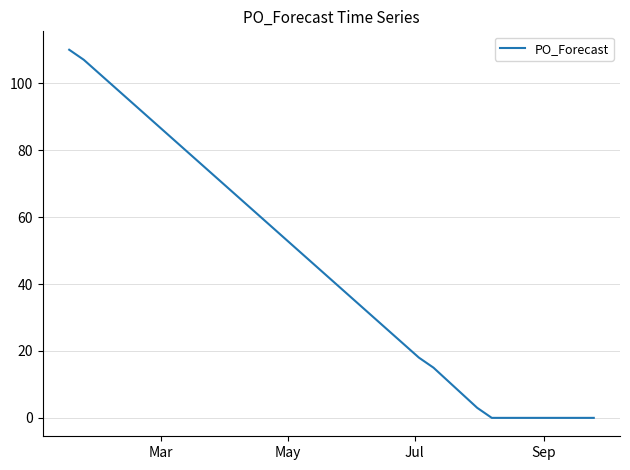

What is the maximum value shown in the chart?

110